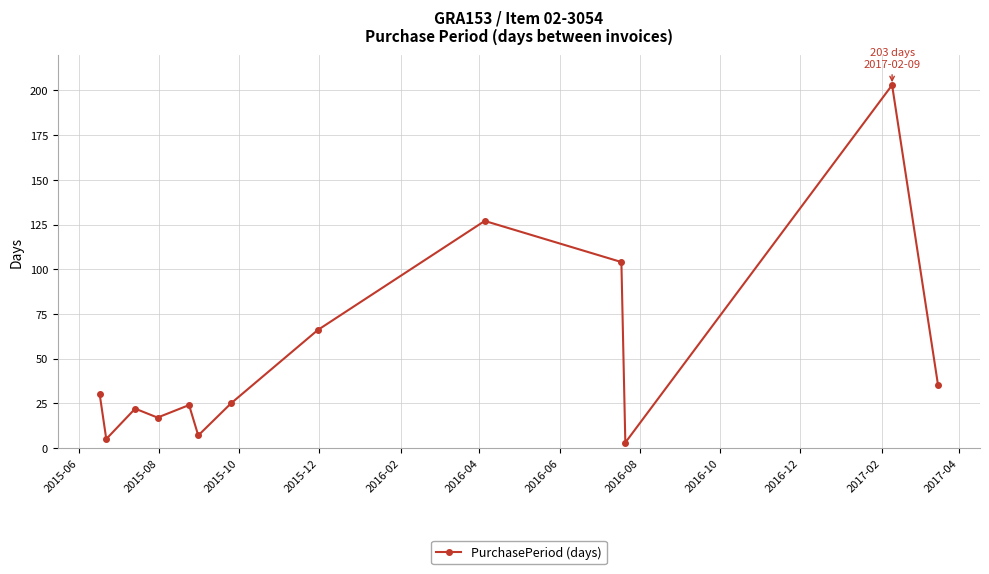

How many points are lower than both their immediate neighbors (excluding endpoints)?

4